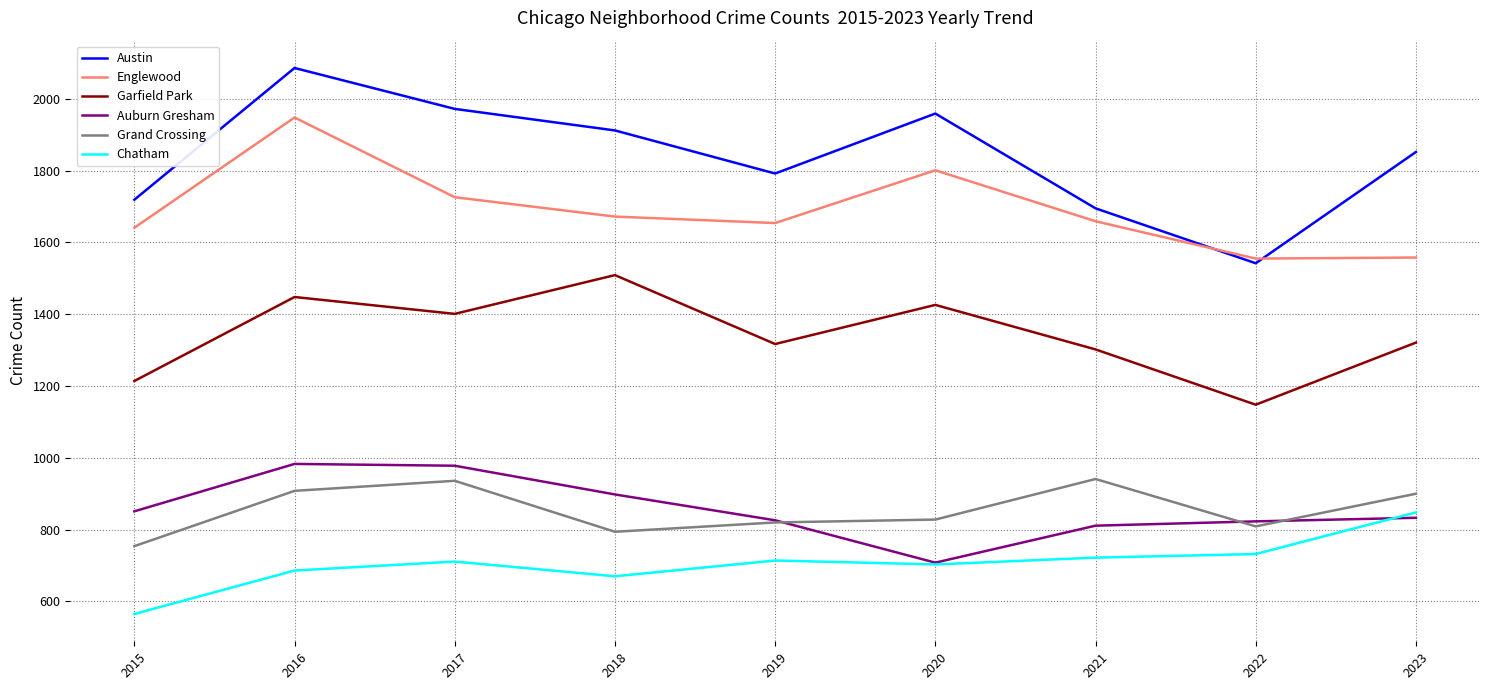

Is the value of Auburn Gresham at 2015 greater than the value of Chatham at 2018?

Yes